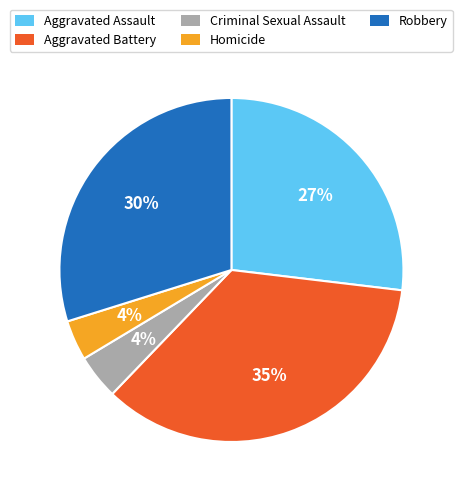

Count the number of slices in the pie.

5